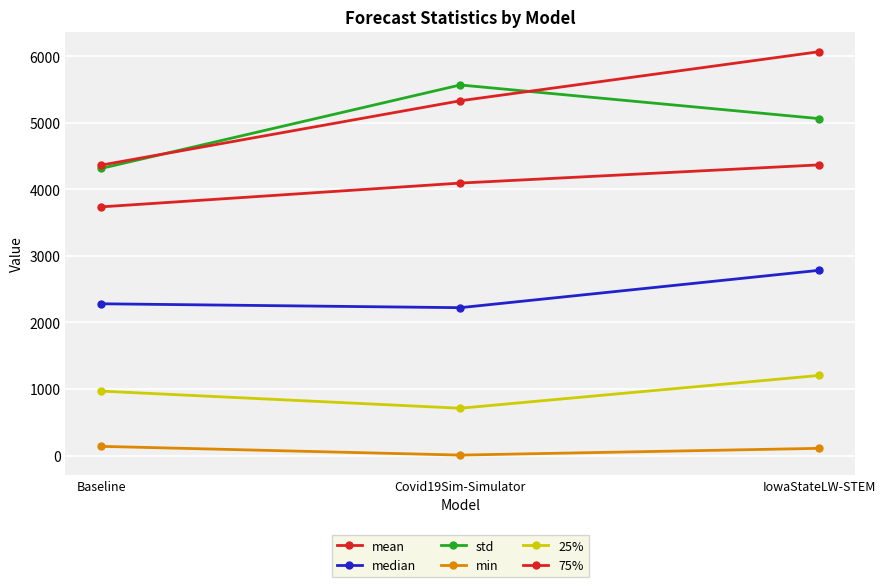

Which label corresponds to the largest value in the chart?

IowaStateLW-STEM